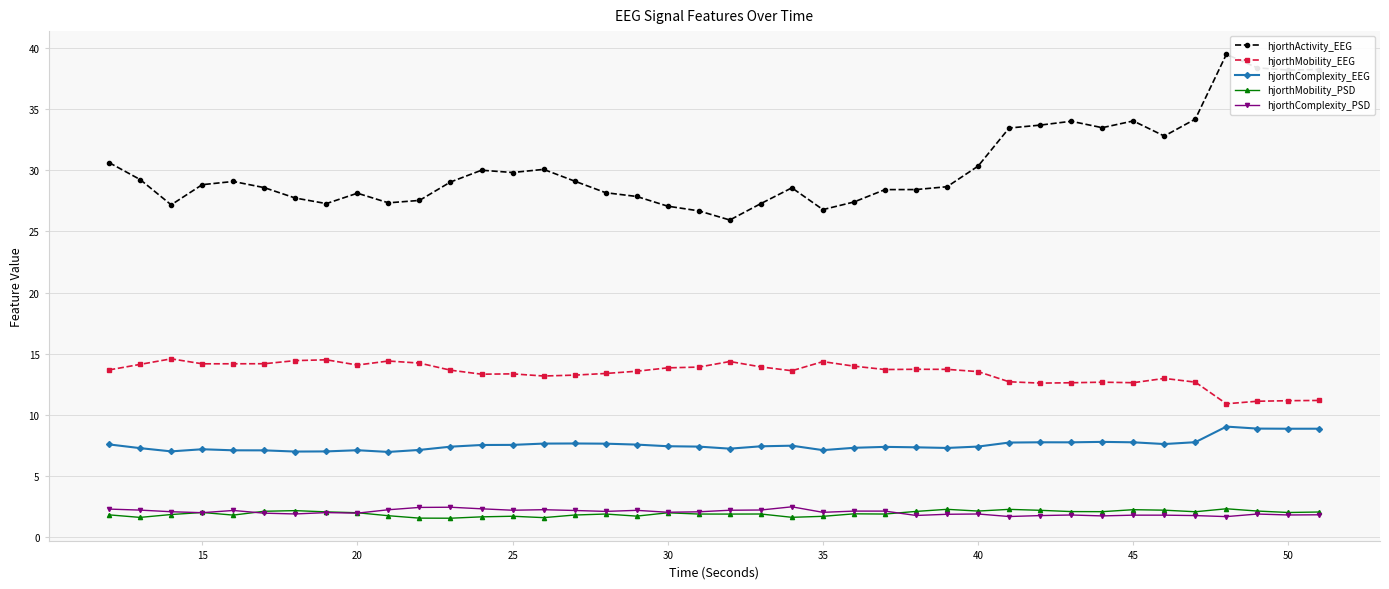

Which series has the widest spread of values?

hjorthActivity_EEG